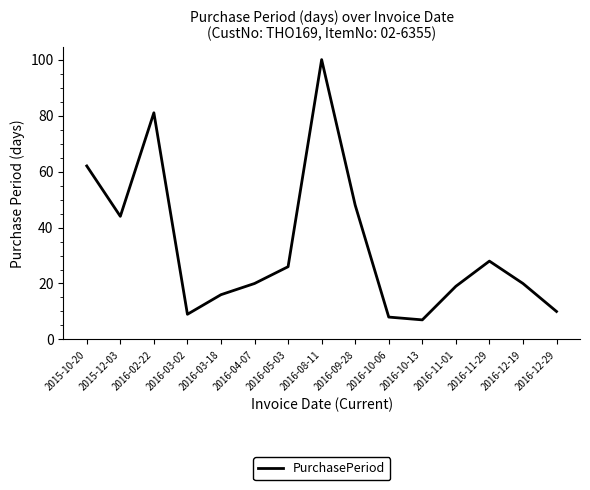

Is it true that the value at 2016-10-06 is 13?

False